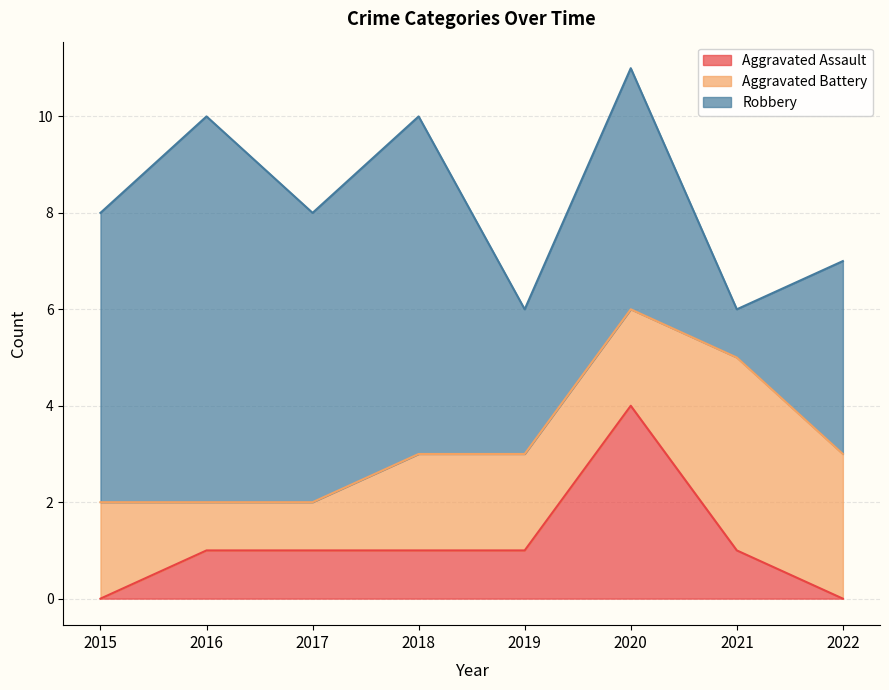

At which label does Aggravated Battery reach its minimum?

2016